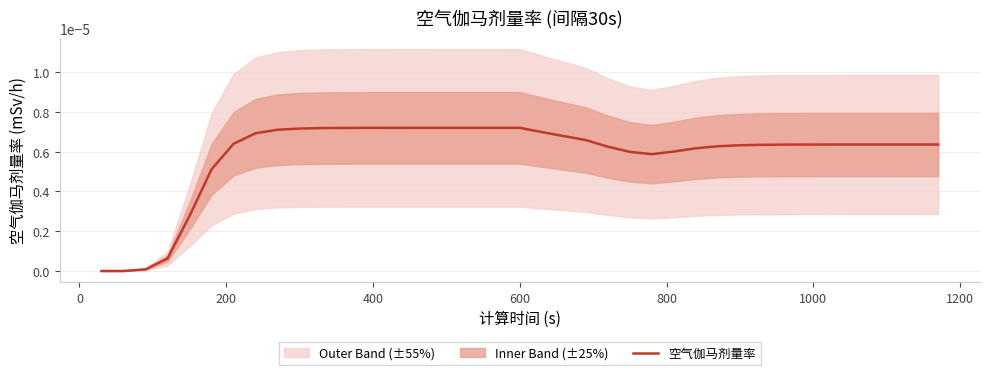

Does the chart display data point markers on the line(s)?

No